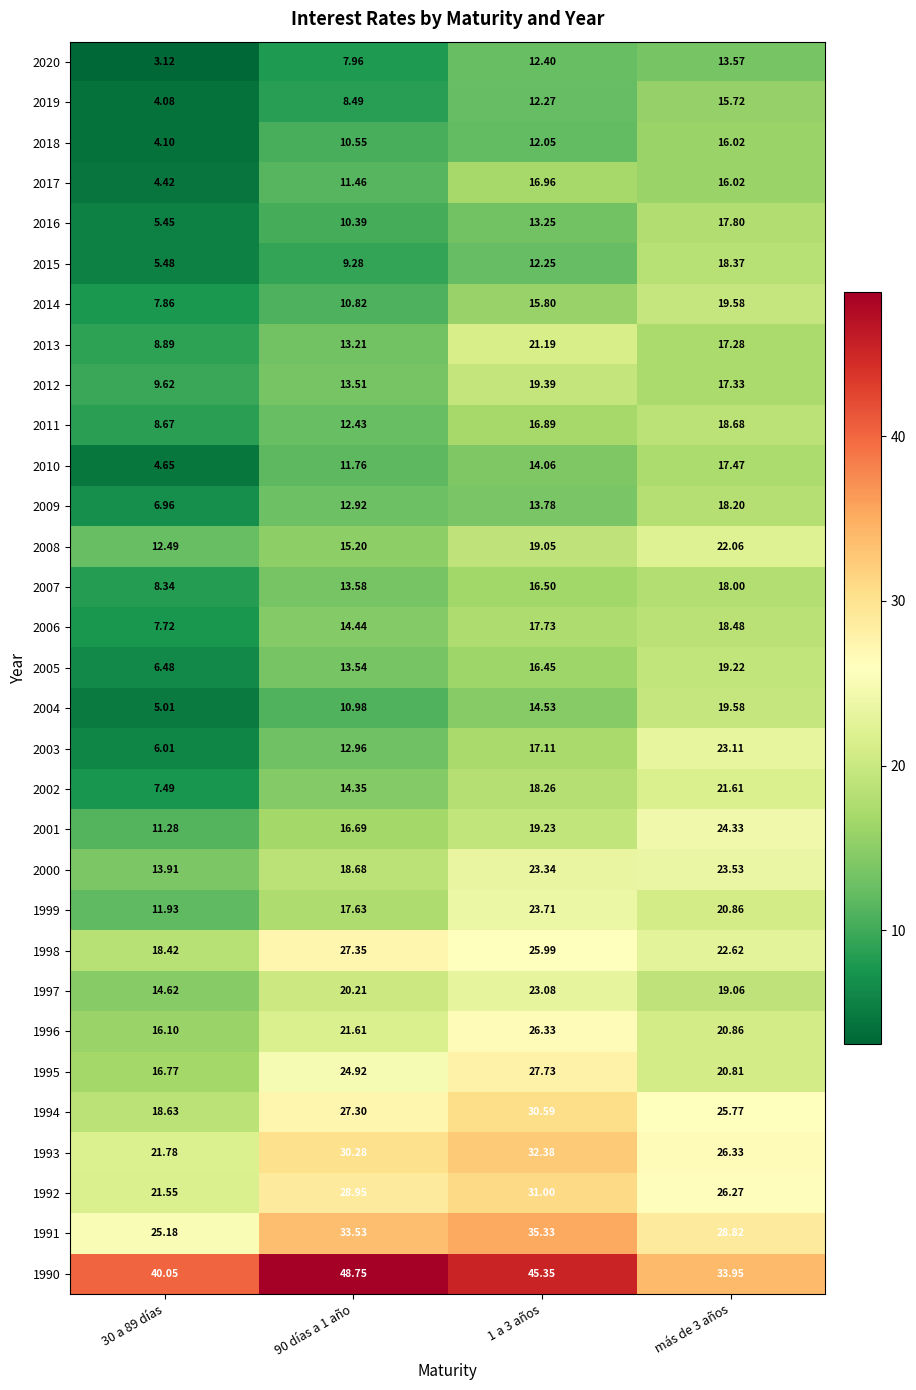

Is the value of 1992 at 1 a 3 años greater than the value of 1991 at 90 días a 1 año?

No